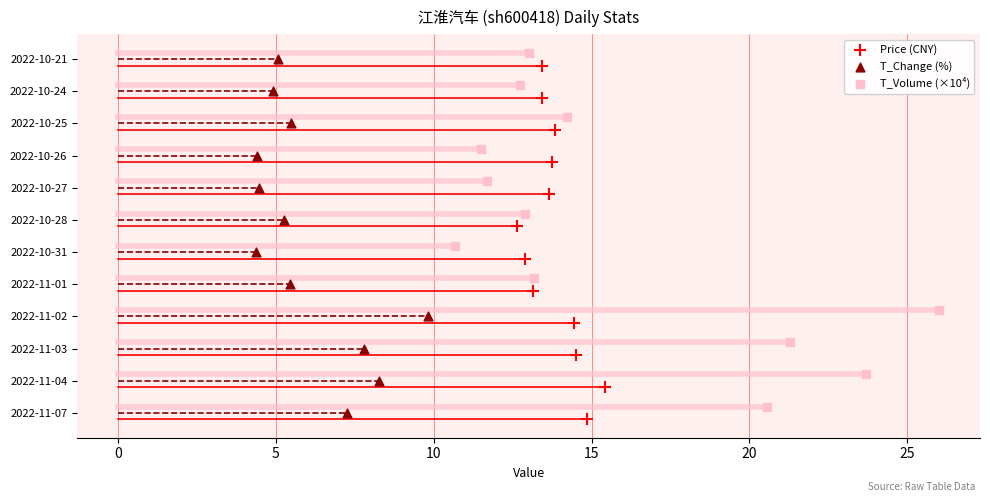

What are all the series names shown in the legend?

Price (CNY), T_Change (%), T_Volume (×10⁴)